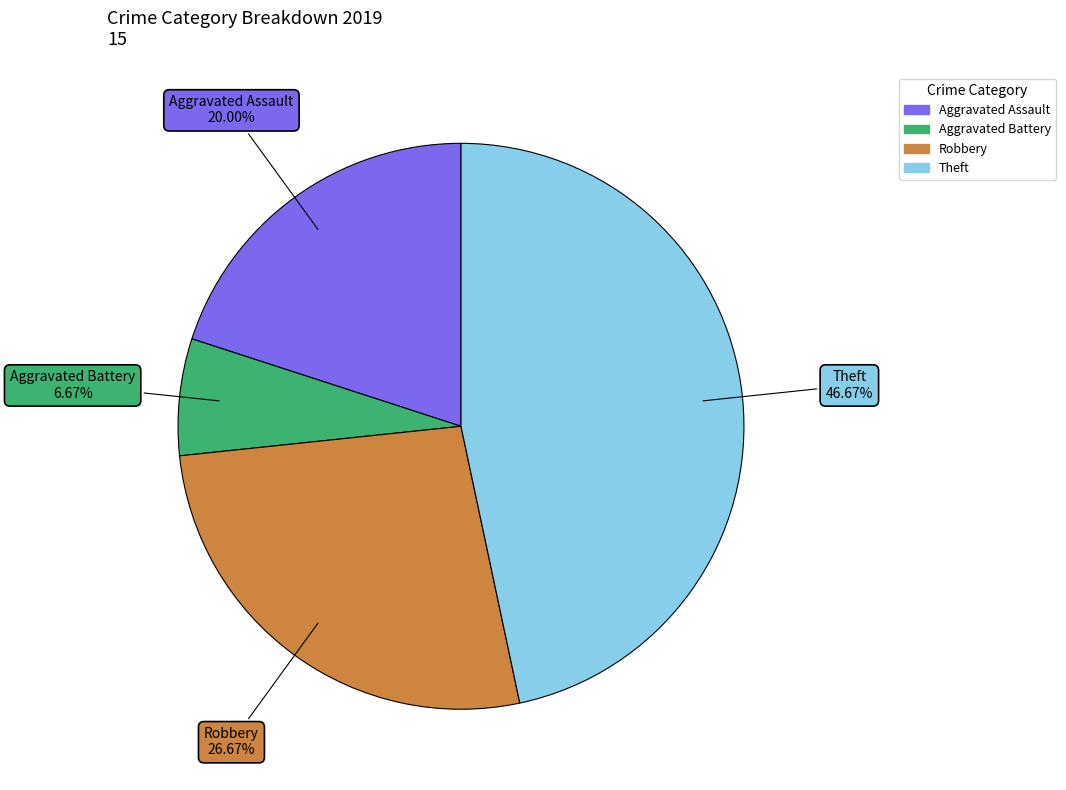

The Robbery slice represents 19% of the pie. True or false?

False